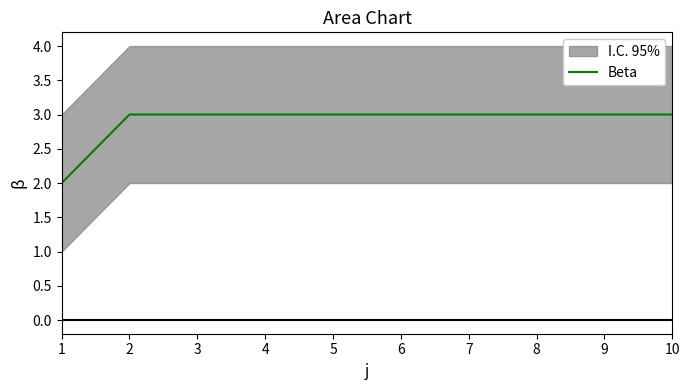

How many lines are shown in the chart?

1